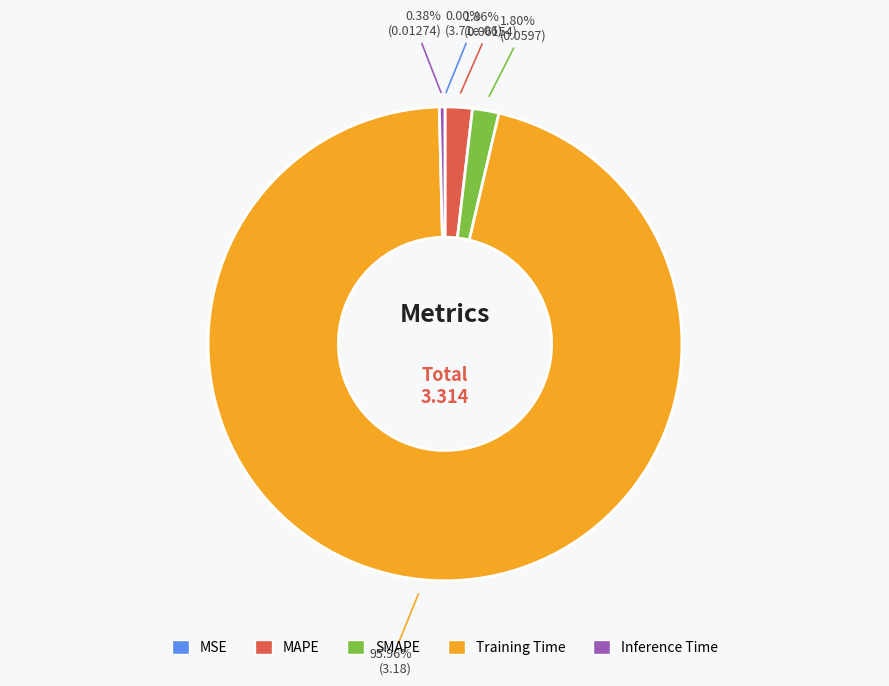

Combined, what portion of the pie is MAPE and SMAPE?

3.7%